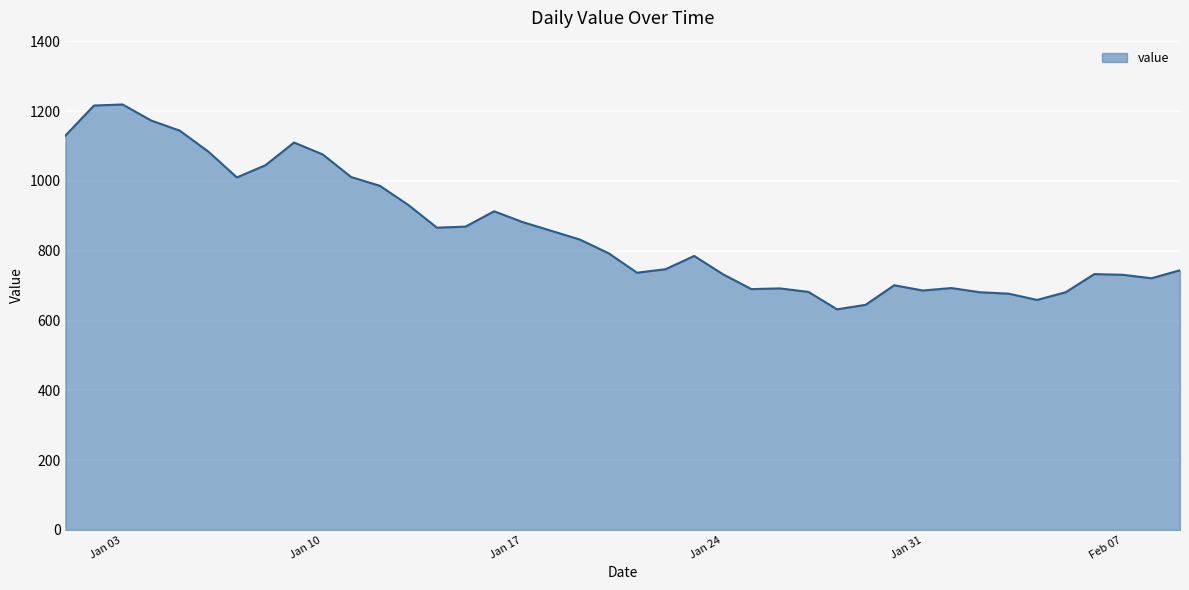

What is the difference between the maximum and minimum values?

587